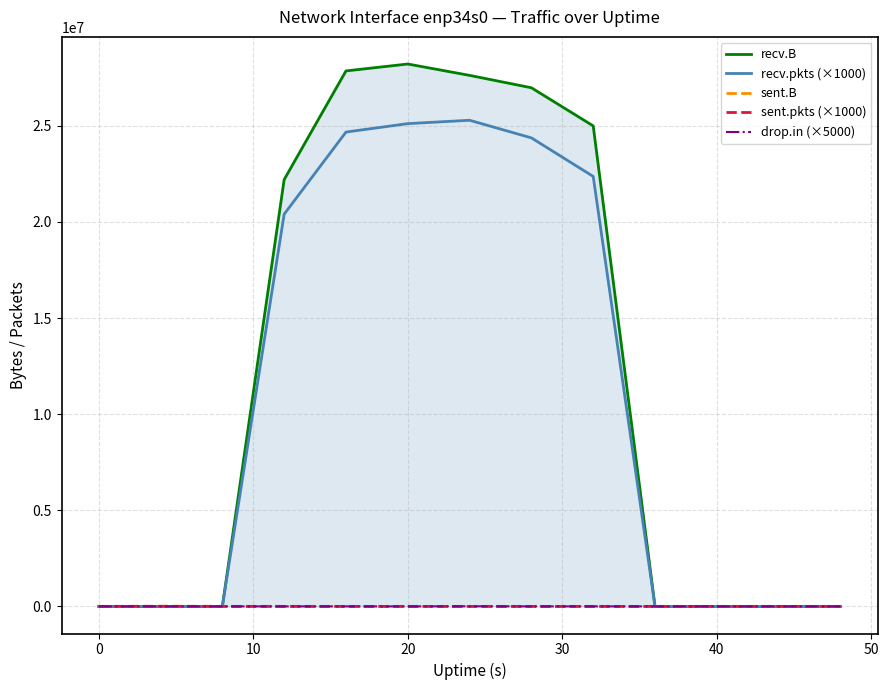

What is the average value of the recv.B series?

12142801